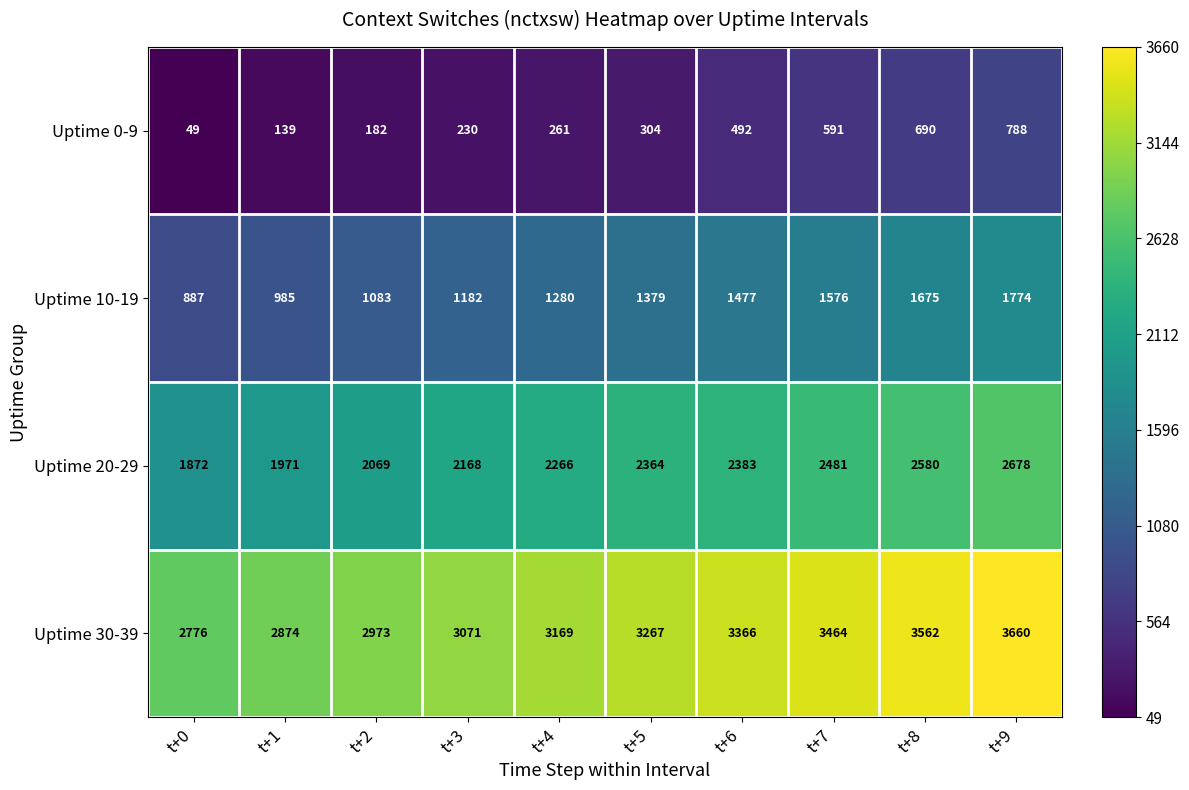

Rank the series by their maximum value, from lowest to highest.

Uptime 0-9, Uptime 10-19, Uptime 20-29, Uptime 30-39